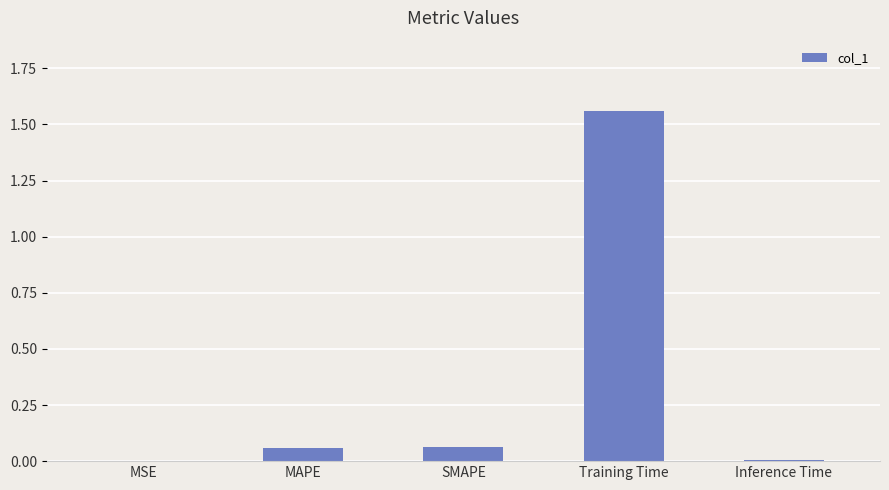

What is the average value?

0.3